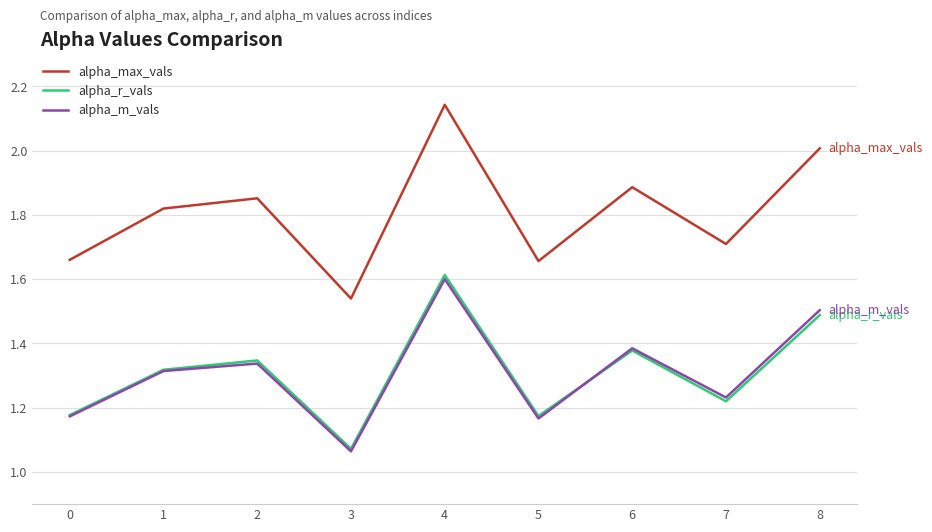

What are all the series names shown in the legend?

alpha_max_vals, alpha_r_vals, alpha_m_vals